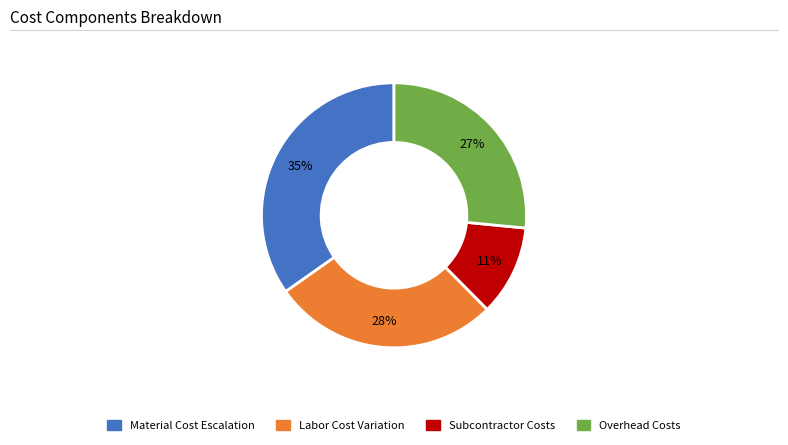

To the nearest percent, what is the difference between the Labor Cost Variation and Overhead Costs slice percentages?

1%